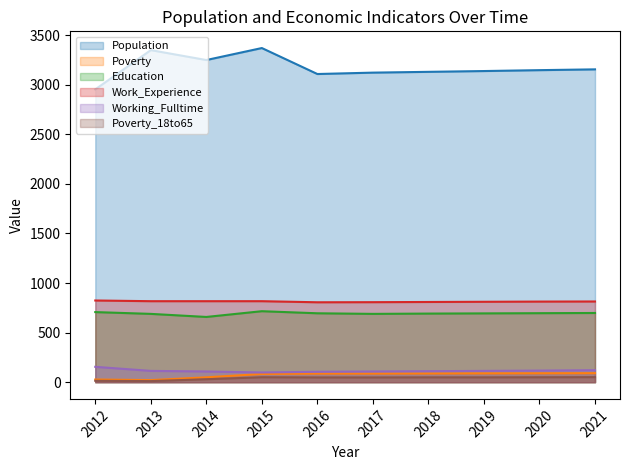

What is the sum of all Poverty values?

712